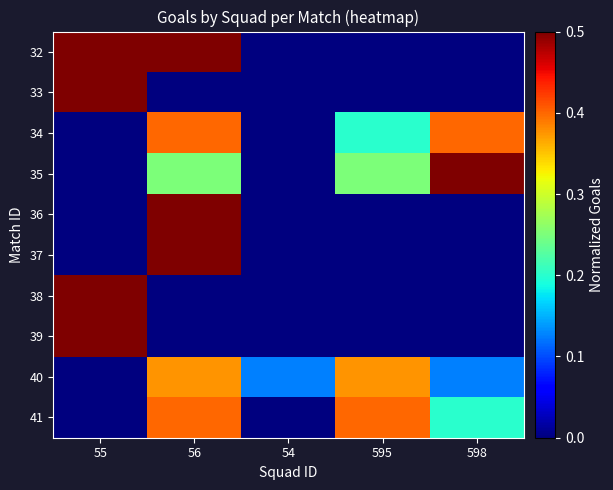

List the series in order of their peak value, highest first.

33, 36, 37, 38, 39, 32, 35, 34, 41, 40